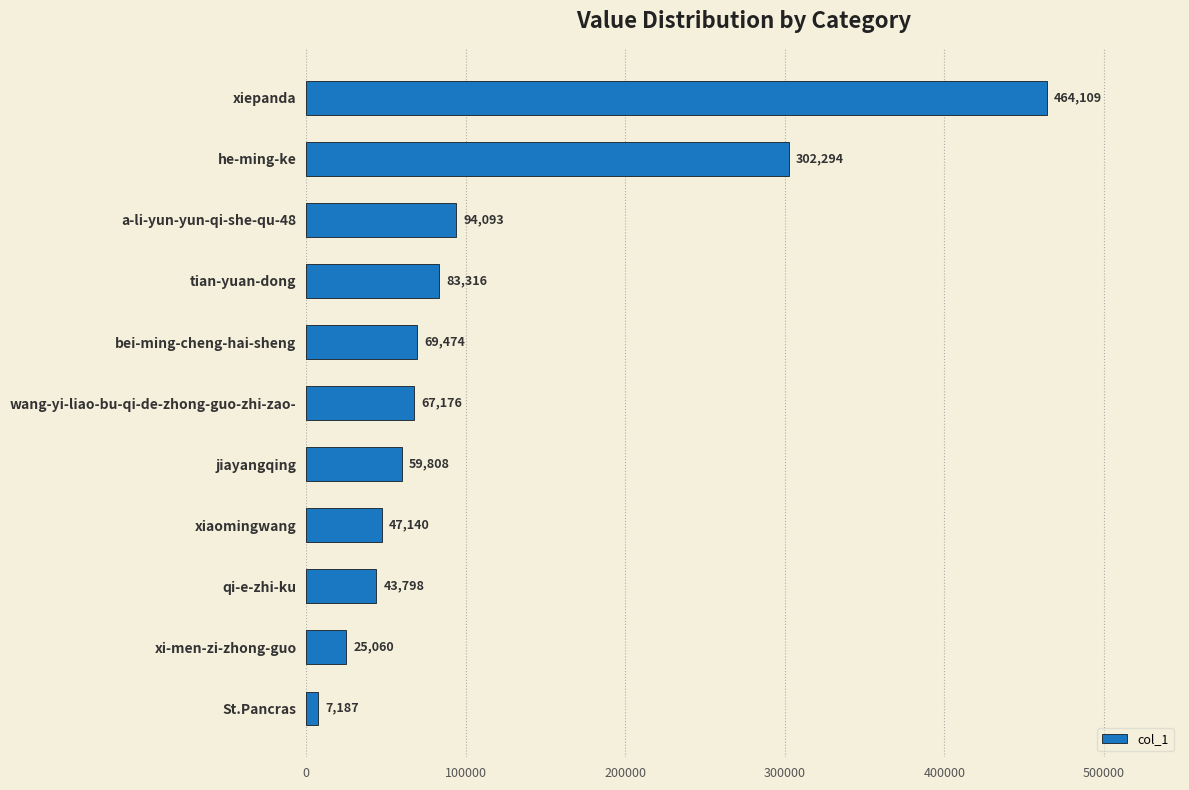

Reading top to bottom, transcribe all the data shown in this chart.

464109	302294	94093	83316	69474	67176	59808	47140	43798	25060	7187